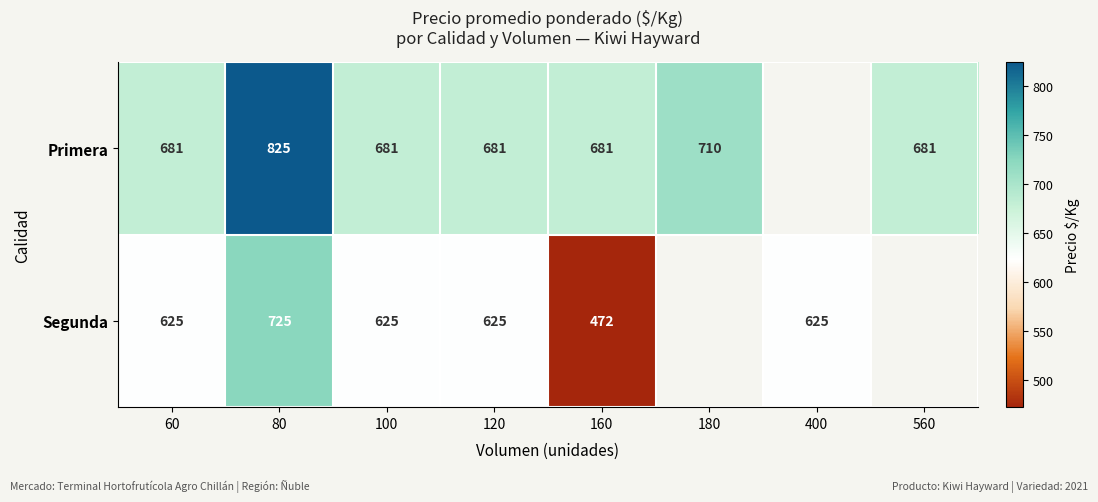

How many categories are shown in the chart?

8